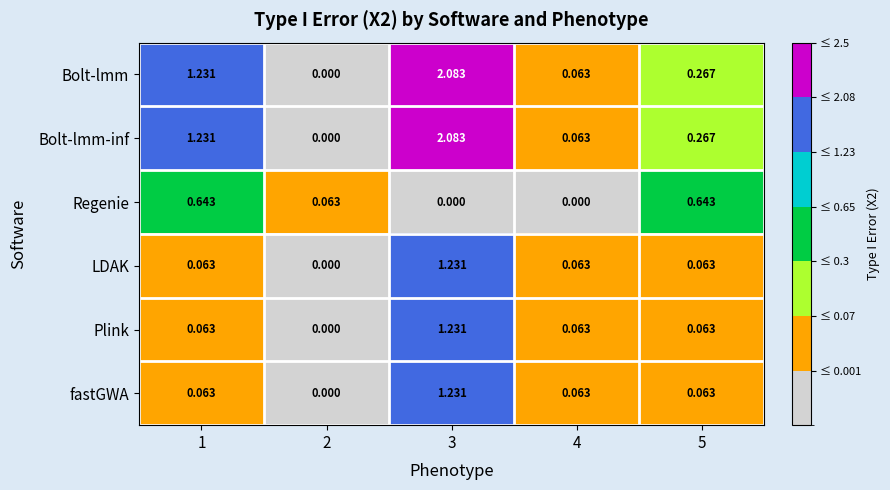

Is the value of LDAK at 5 greater than the value of Plink at 2?

Yes